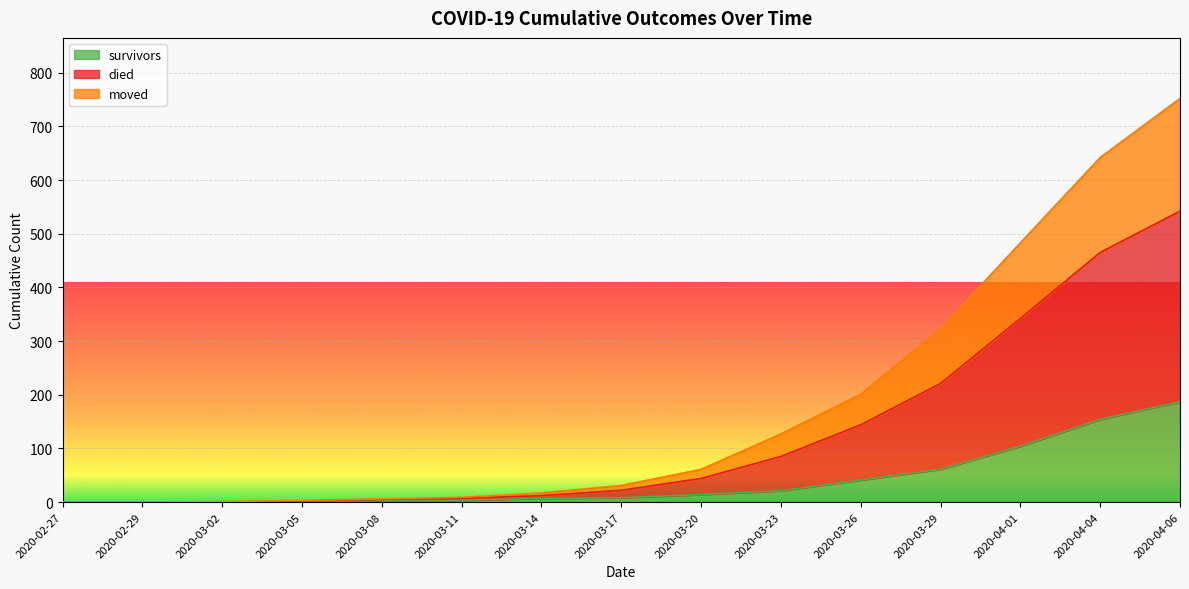

At which label is survivors closest to 93?

2020-04-01